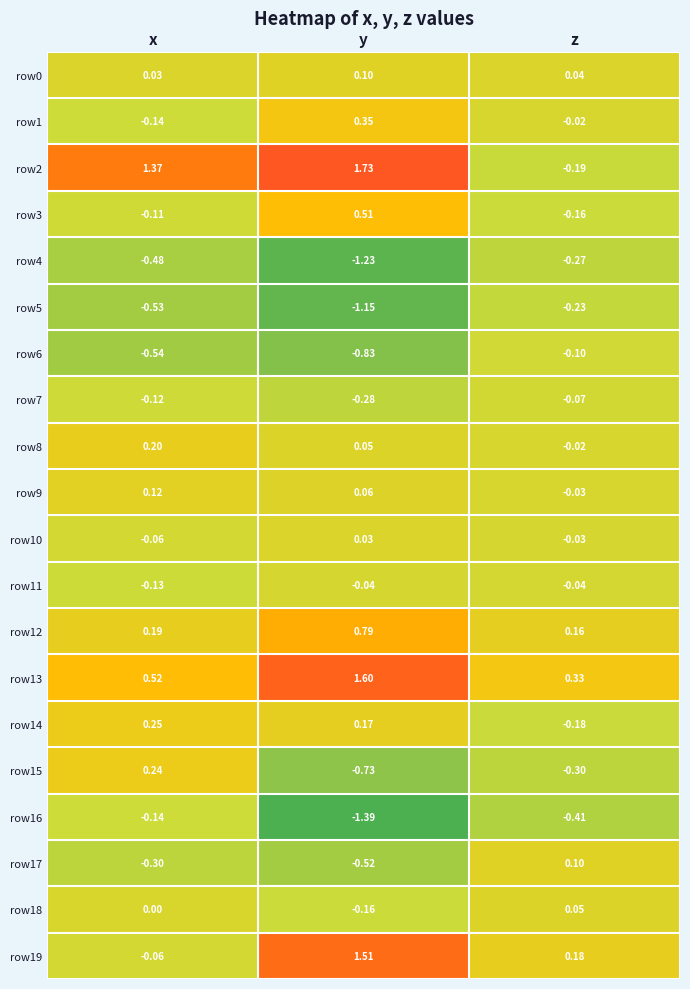

At which label does row12 reach its peak?

y